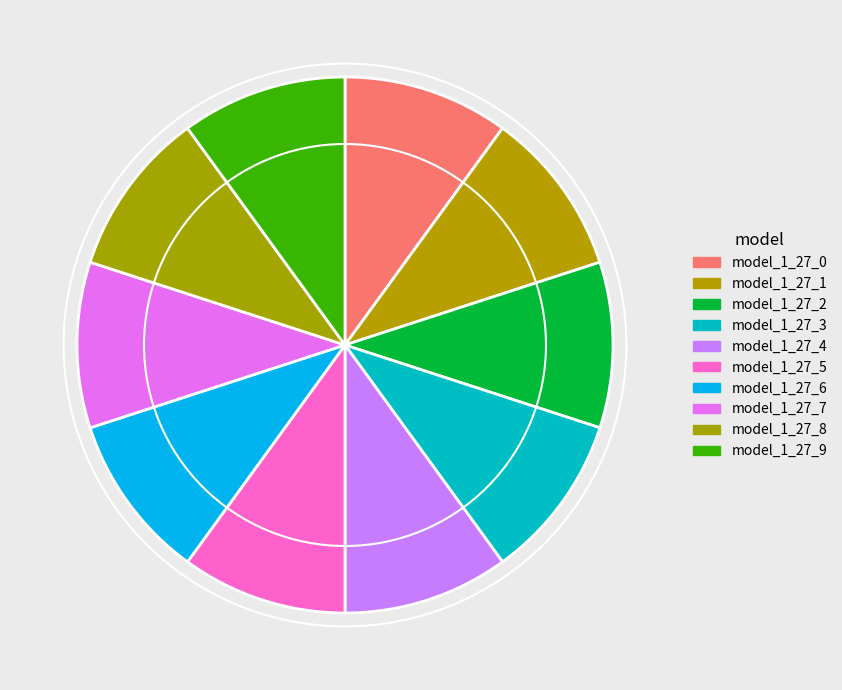

Combined, what portion of the pie is model_1_27_2 and model_1_27_0?

20.0%